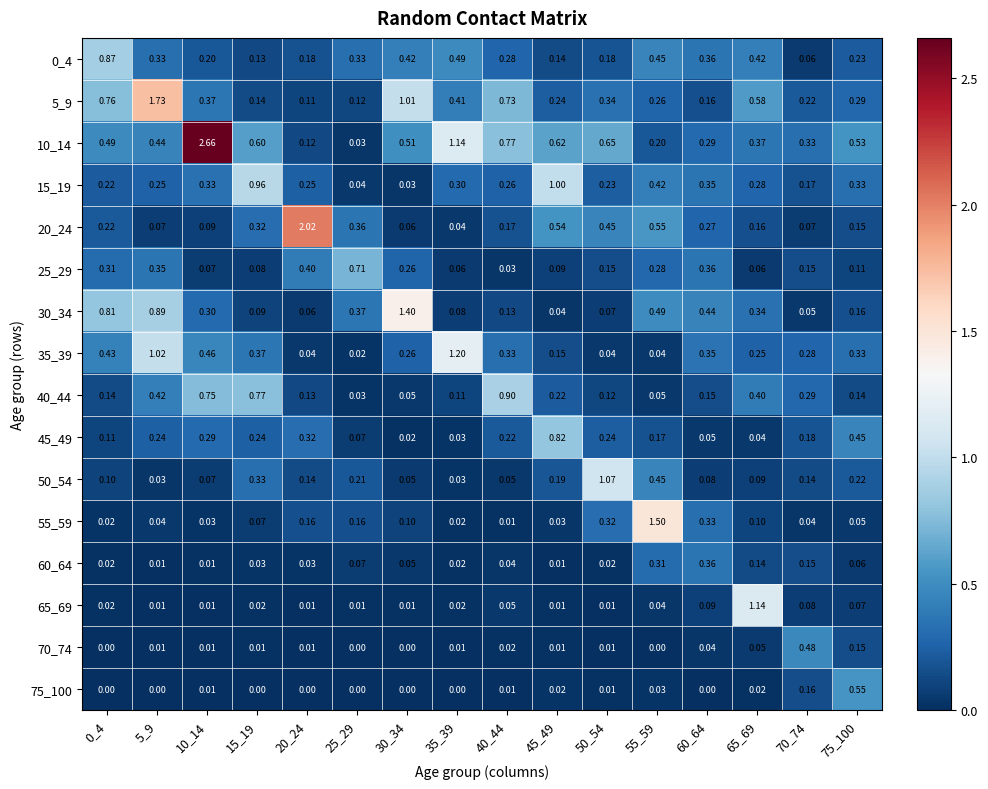

Is the value of 45_49 at 45_49 greater than the value of 55_59 at 50_54?

Yes